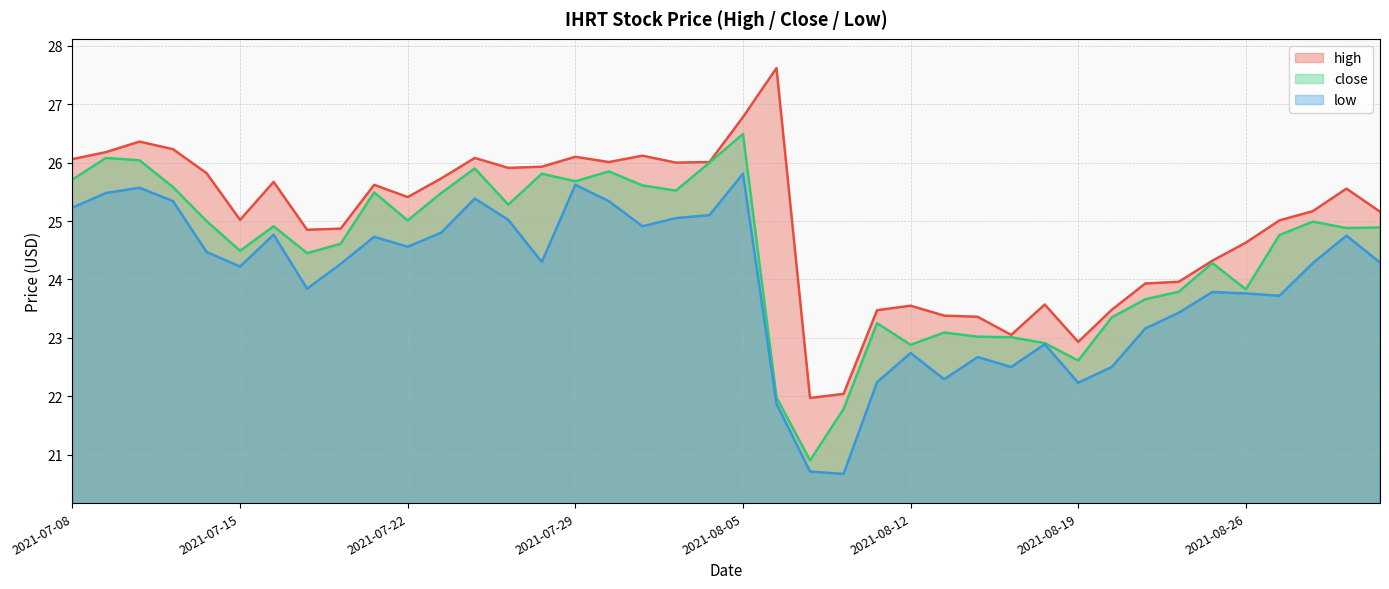

What is the label of the 32nd point from the right?

2021-07-20